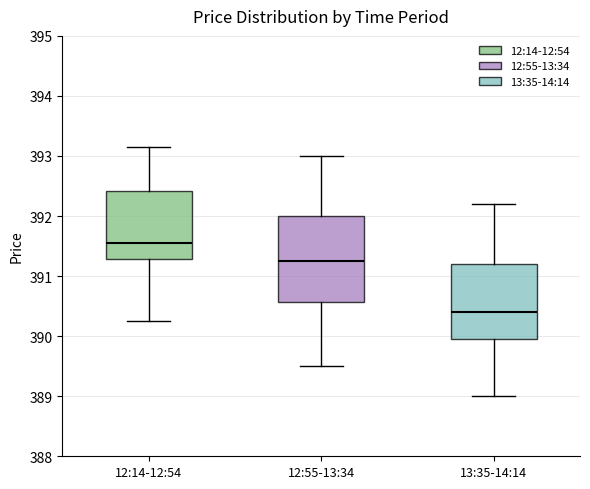

Where is the lower edge of the box for 13:35-14:14 on the y-axis? The values are not printed on the chart, so give them approximately, as read against the axis.

390.0